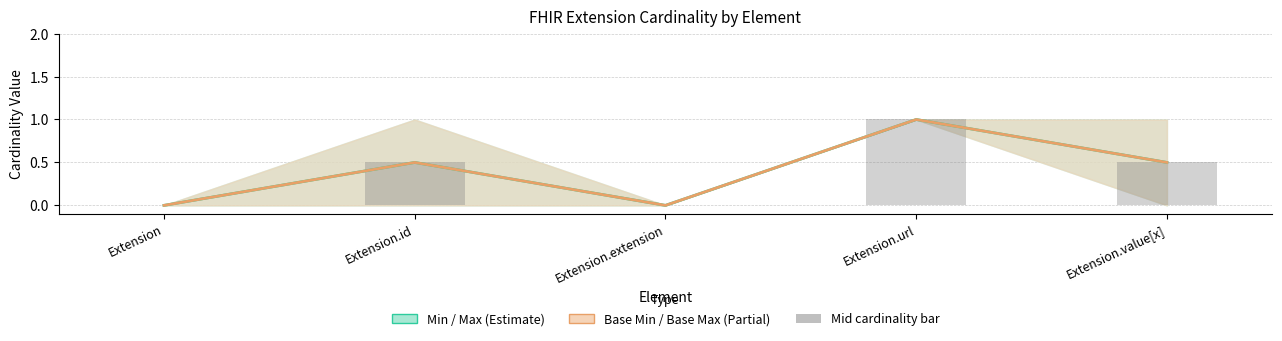

What is the maximum value shown in the chart?

1.0